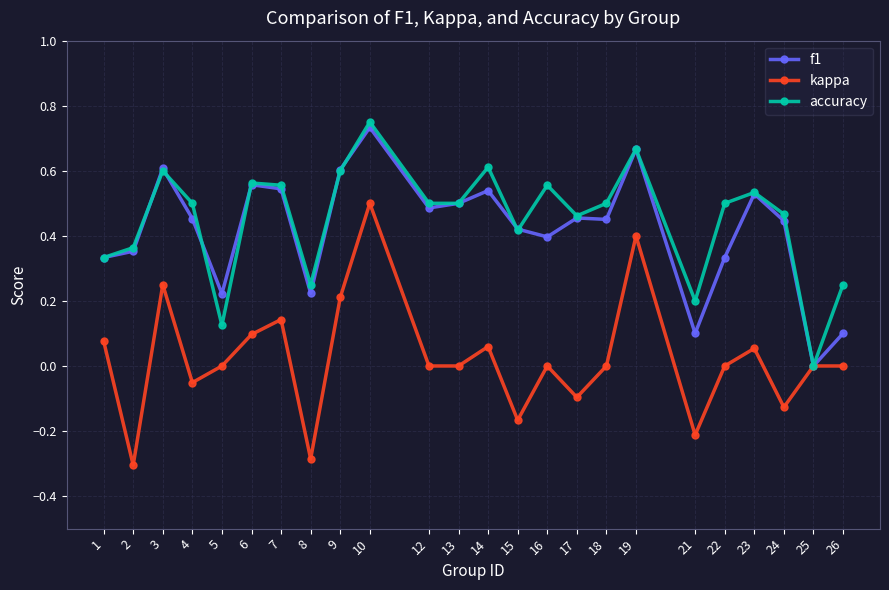

At which label does f1 reach its minimum?

25